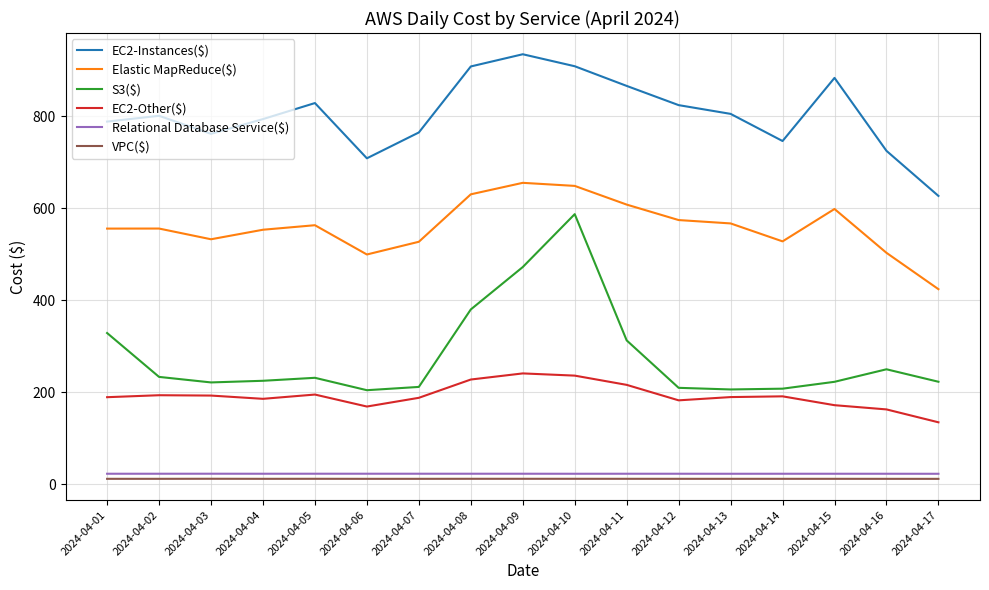

What is the sum of the S3($) values at 2024-04-09 and 2024-04-15?

695.5